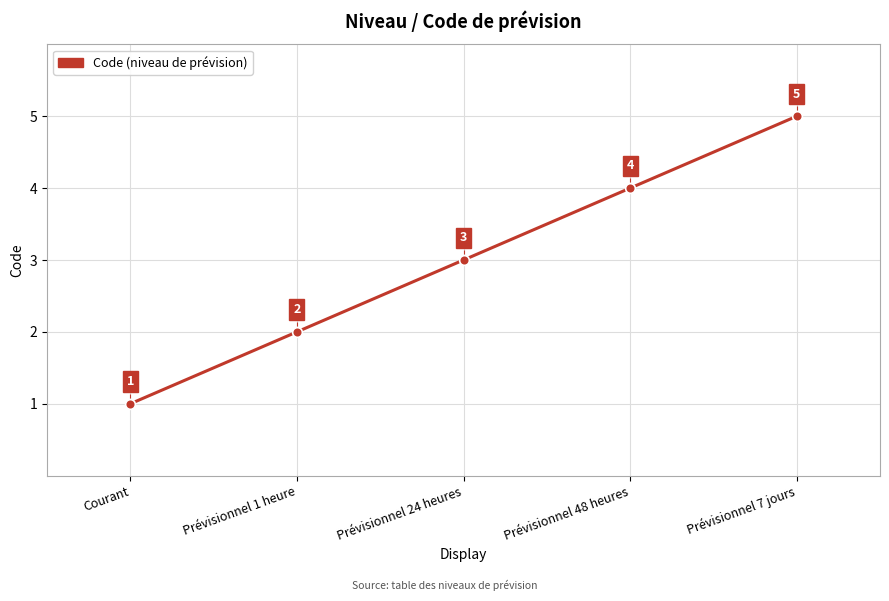

Reading right to left, what are all the values shown in this chart?

5	4	3	2	1